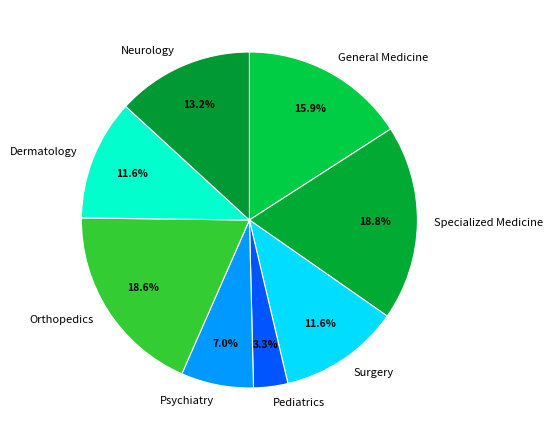

Which has a higher value, Pediatrics or Neurology?

Neurology